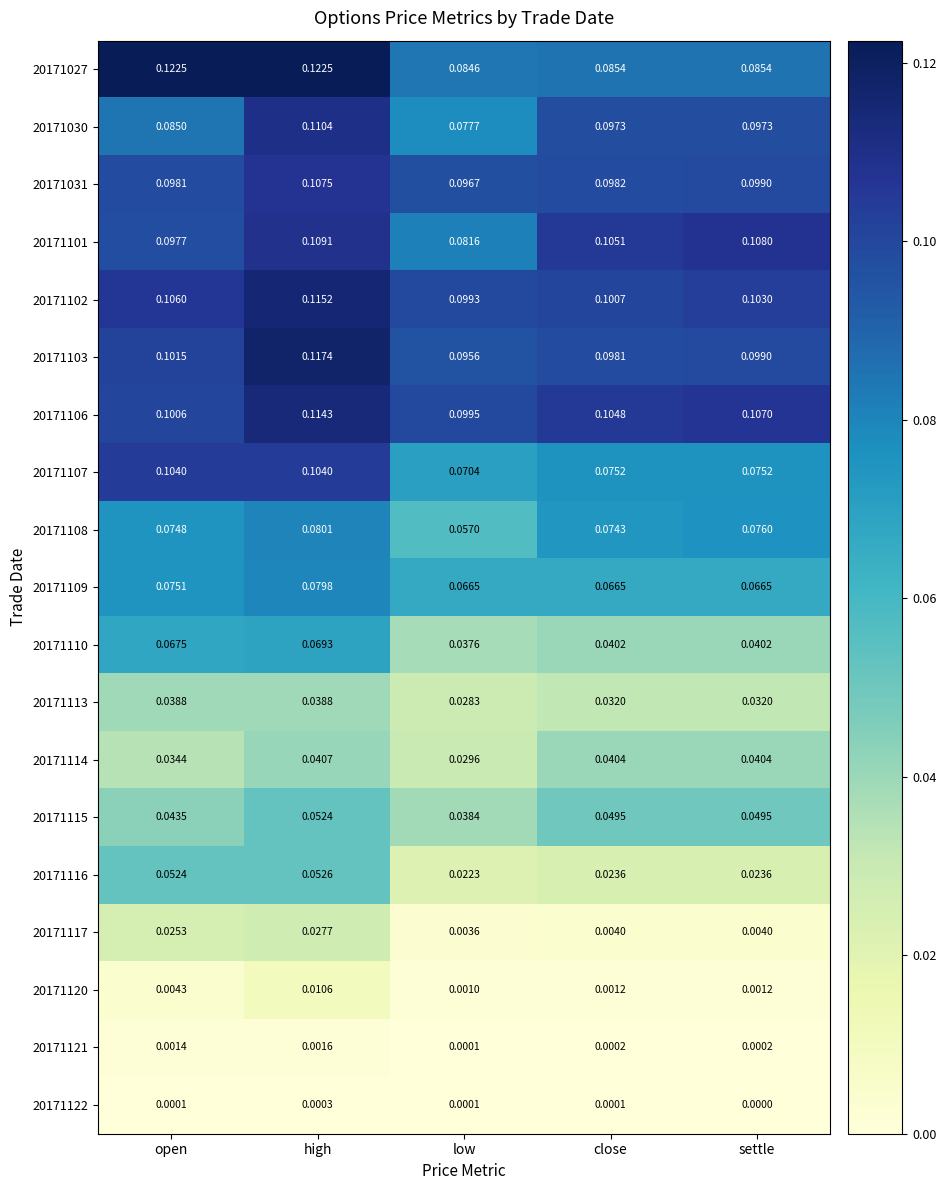

Which series has the widest spread of values?

20171027